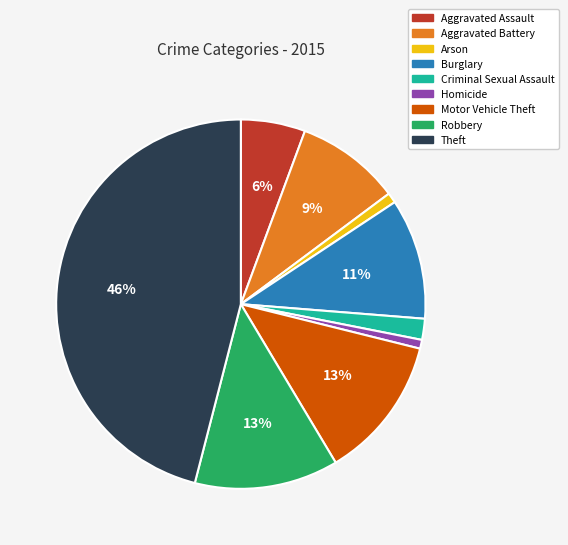

Is it true that Aggravated Battery is 18% of the pie?

False